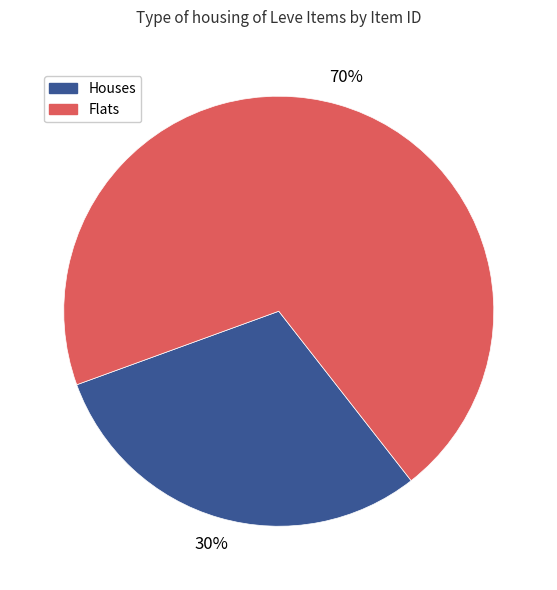

Is there a majority slice in this chart?

Yes